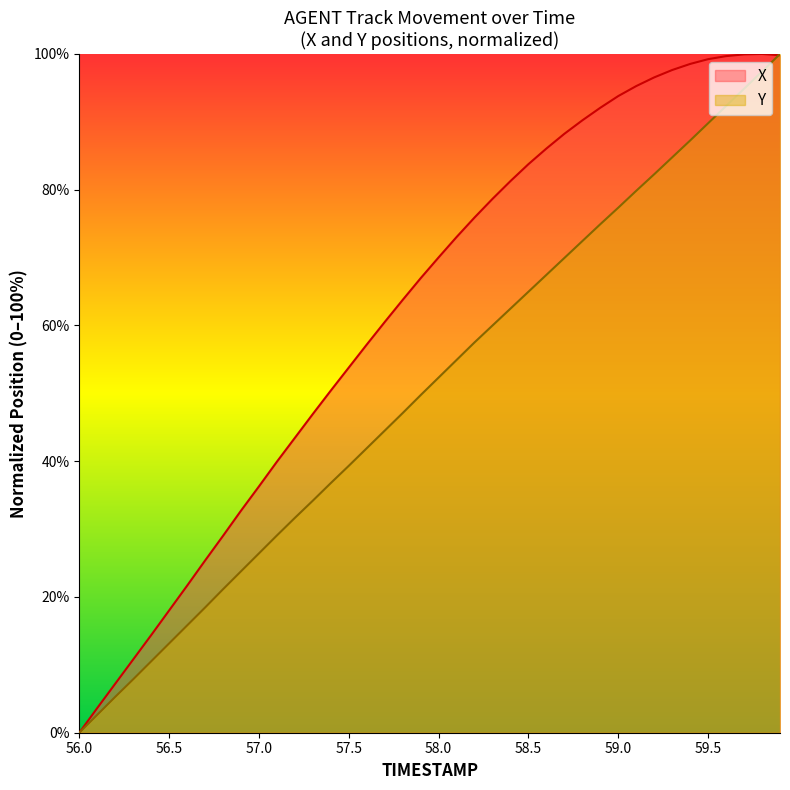

Reading right to left, what are all the values shown in this chart?

X: 59.9=99.8	59.8=100.0	59.7=99.9	59.6=99.7	59.5=99.2	59.4=98.5	59.3=97.6	59.2=96.5	59.1=95.3	59.0=93.8	58.9=92.1	58.8=90.2	58.7=88.2	58.6=86.1	58.5=83.8	58.4=81.3	58.3=78.7	58.2=75.9	58.1=73.0	58.0=70.0	57.9=67.0	57.8=63.8	57.7=60.5	57.6=57.2	57.5=53.8	57.4=50.4	57.3=47.0	57.2=43.5	57.1=39.9	57.0=36.3	56.9=32.7	56.8=29.0	56.7=25.4	56.6=21.7	56.5=18.0	56.4=14.4	56.3=10.8	56.2=7.2	56.1=3.6	56.0=0.0
Y: 59.9=100.0	59.8=97.4	59.7=94.9	59.6=92.3	59.5=89.8	59.4=87.3	59.3=84.8	59.2=82.3	59.1=79.8	59.0=77.4	58.9=74.9	58.8=72.4	58.7=69.9	58.6=67.5	58.5=65.0	58.4=62.5	58.3=60.0	58.2=57.5	58.1=54.9	58.0=52.3	57.9=49.7	57.8=47.1	57.7=44.5	57.6=41.9	57.5=39.3	57.4=36.8	57.3=34.2	57.2=31.7	57.1=29.1	57.0=26.4	56.9=23.8	56.8=21.1	56.7=18.4	56.6=15.8	56.5=13.2	56.4=10.5	56.3=7.9	56.2=5.3	56.1=2.6	56.0=0.0